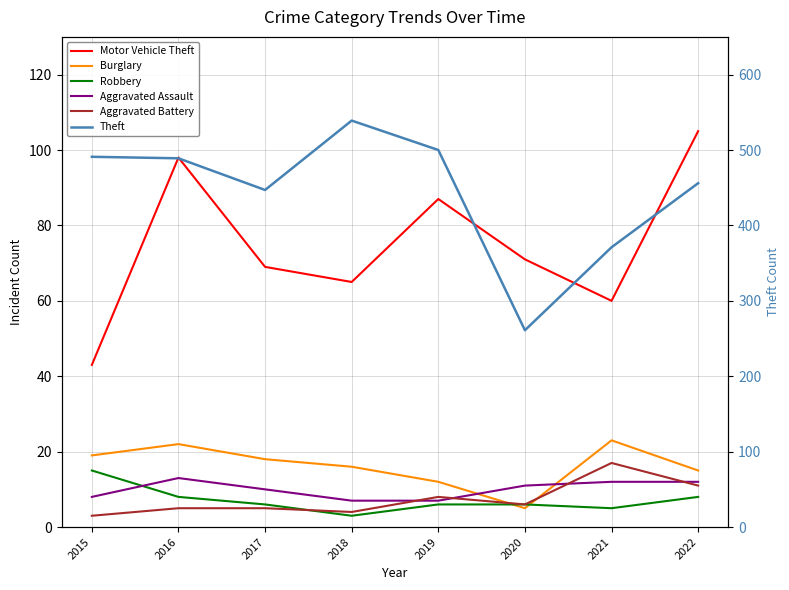

What is the value of the Burglary point at the 5th from the left?

12